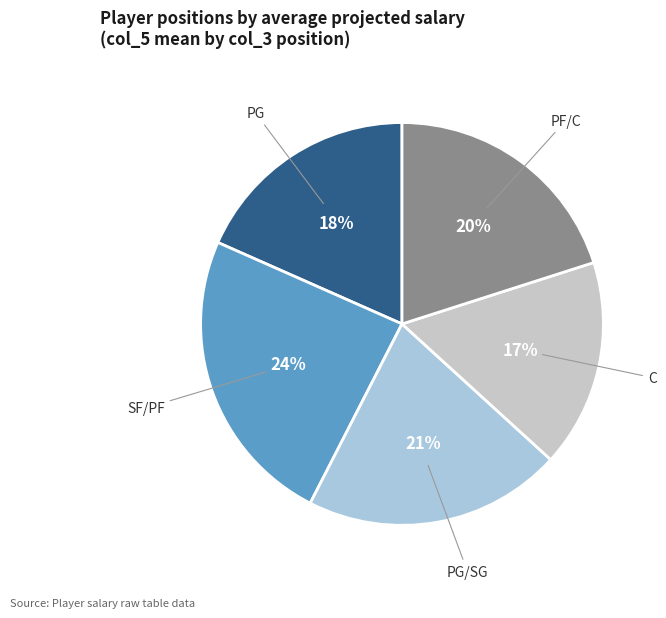

Is there any slice that represents more than half of the pie?

No